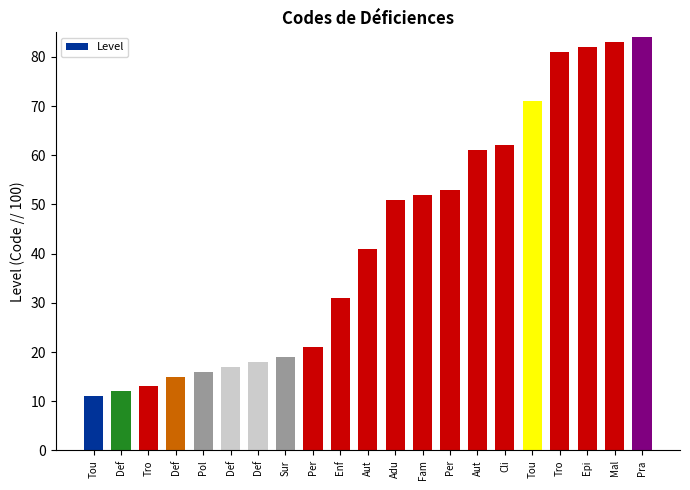

What is the sum of all values?

894